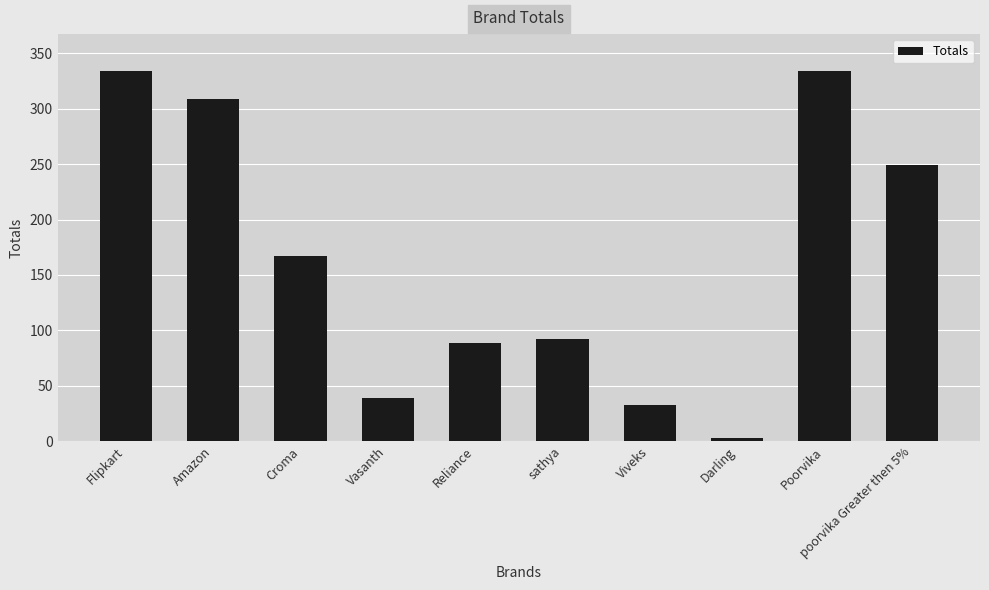

Reading left to right, what are all the values shown in this chart?

Flipkart=334	Amazon=309	Croma=167	Vasanth=39	Reliance=89	sathya=92	Viveks=33	Darling=3	Poorvika=334	poorvika Greater then 5%=249